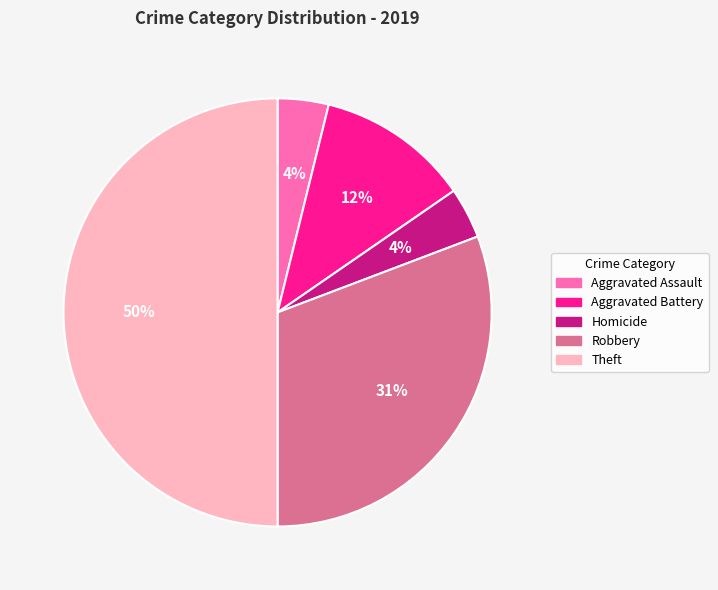

Which has a higher value, Aggravated Assault or Robbery?

Robbery